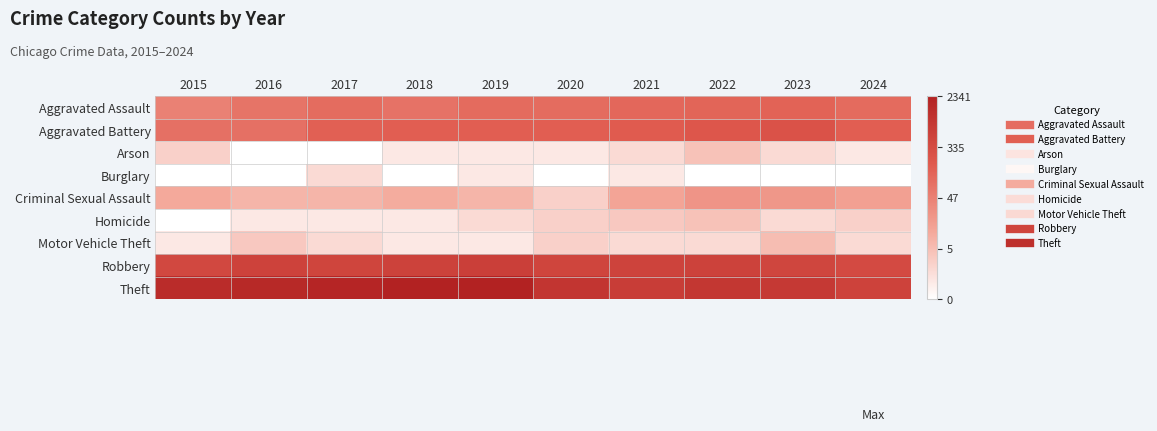

Reading left to right, list all the values displayed in this chart.

Aggravated Assault: 2015=3.9	2016=4.3	2017=4.6	2018=4.4	2019=4.6	2020=4.6	2021=4.7	2022=4.8	2023=4.9	2024=4.6
Aggravated Battery: 2015=4.4	2016=4.4	2017=5.0	2018=5.0	2019=5.0	2020=5.0	2021=5.1	2022=5.3	2023=5.5	2024=5.0
Arson: 2015=1.4	2016=0.0	2017=0.0	2018=0.7	2019=0.7	2020=0.7	2021=1.1	2022=1.8	2023=1.1	2024=0.7
Burglary: 2015=0.0	2016=0.0	2017=1.1	2018=0.0	2019=0.7	2020=0.0	2021=0.7	2022=0.0	2023=0.0	2024=0.0
Criminal Sexual Assault: 2015=2.6	2016=2.2	2017=2.2	2018=2.5	2019=2.2	2020=1.4	2021=2.7	2022=3.2	2023=3.1	2024=2.8
Homicide: 2015=0.0	2016=0.7	2017=0.7	2018=0.7	2019=1.1	2020=1.4	2021=1.6	2022=1.8	2023=1.1	2024=1.4
Motor Vehicle Theft: 2015=0.7	2016=1.6	2017=1.1	2018=0.7	2019=0.7	2020=1.4	2021=1.1	2022=1.1	2023=1.9	2024=1.1
Robbery: 2015=6.0	2016=6.2	2017=6.1	2018=6.3	2019=6.4	2020=6.1	2021=6.2	2022=6.3	2023=6.1	2024=5.9
Theft: 2015=7.3	2016=7.4	2017=7.5	2018=7.8	2019=7.7	2020=6.8	2021=6.5	2022=6.8	2023=6.6	2024=6.2